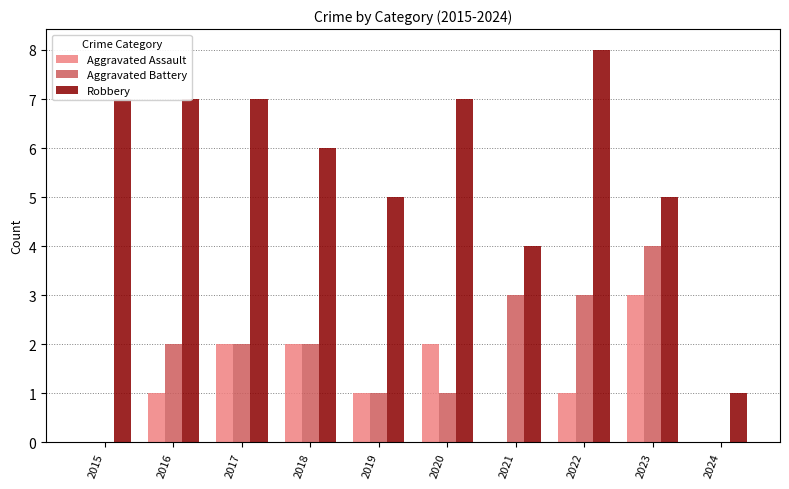

What is the average value of the Robbery series?

6